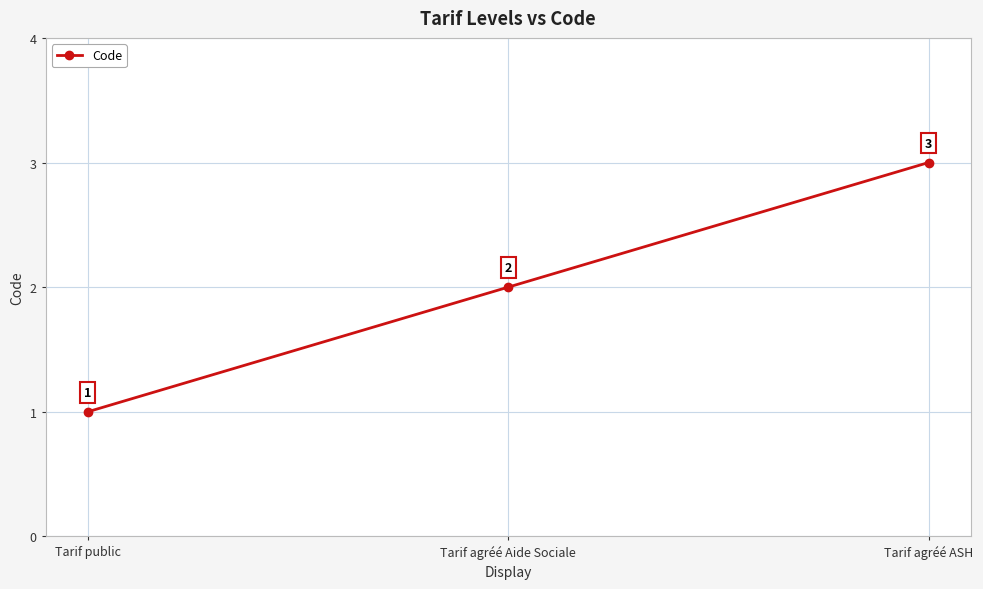

The chart shows a value of 3 at Tarif agréé ASH. True or false?

True